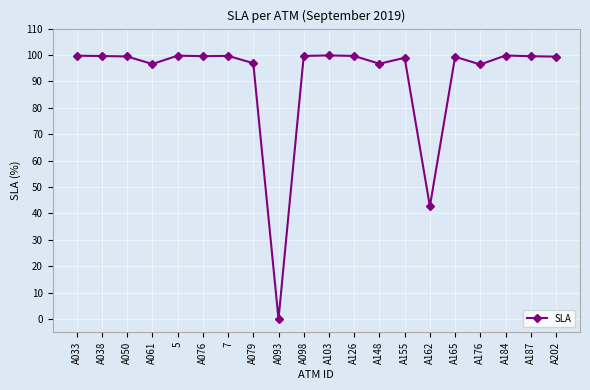

Approximately how many times larger is the value at A098 compared to A162?

2.3